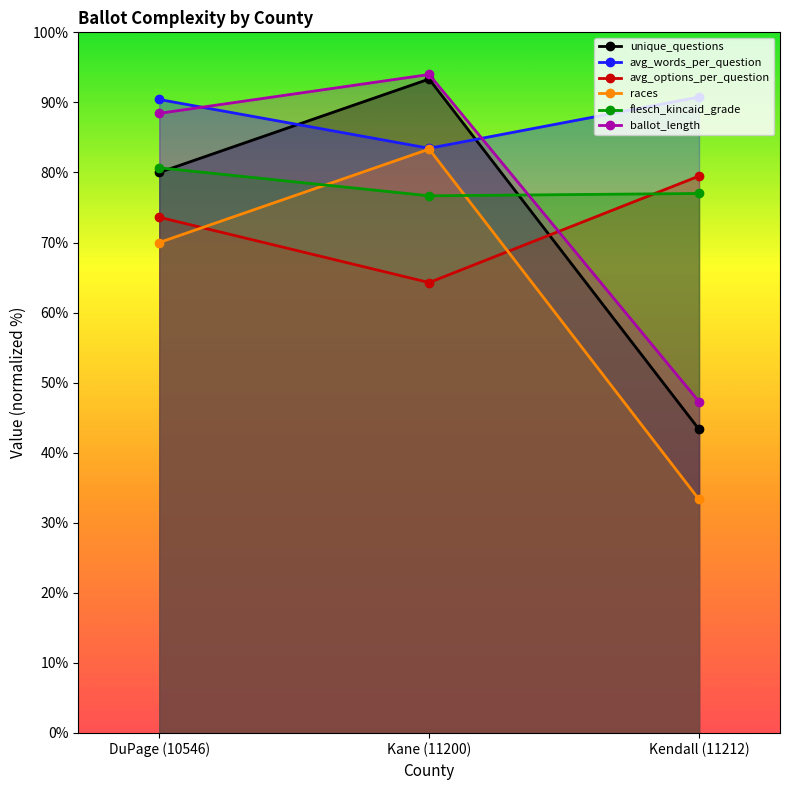

Which series has the widest spread of values?

unique_questions